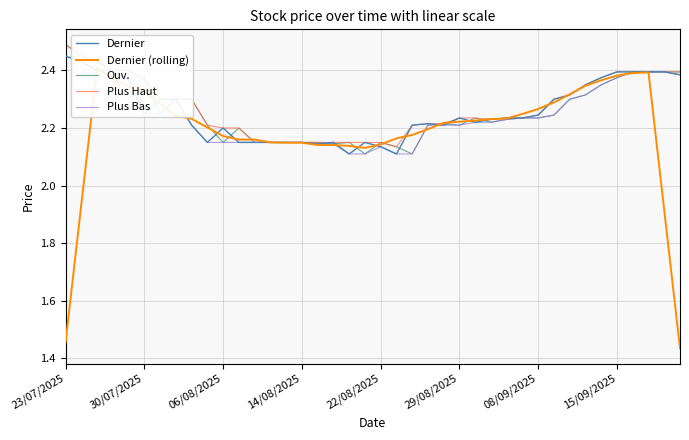

Where is Dernier (rolling) nearest to the value 1?

39